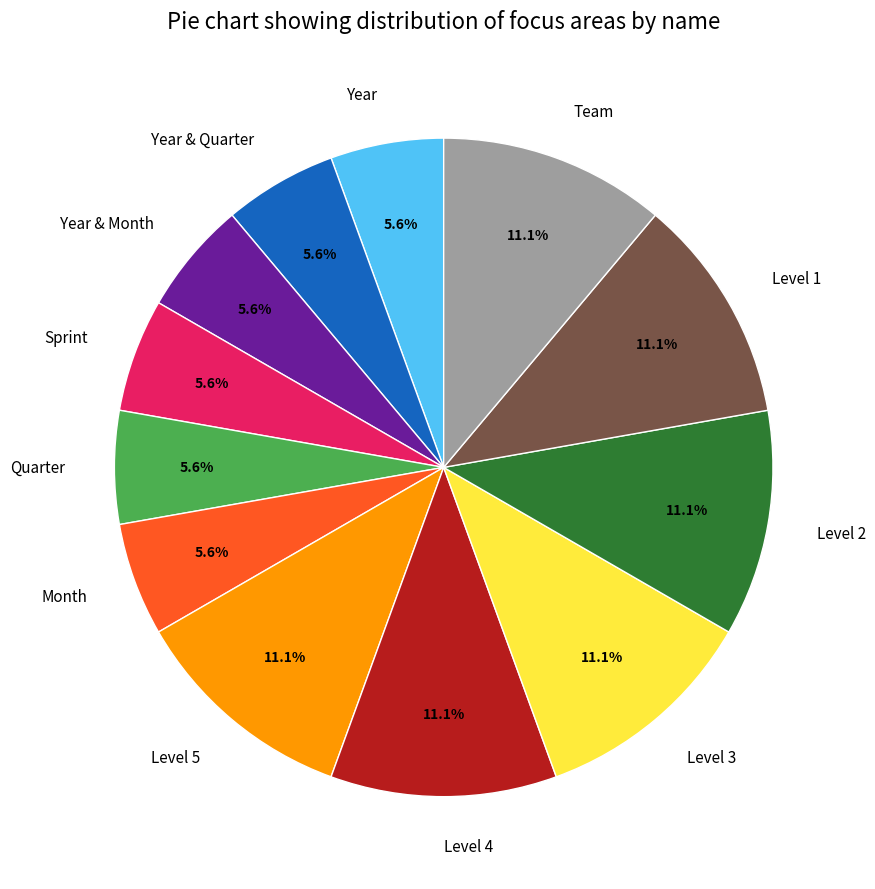

Is Year the majority of the pie?

No